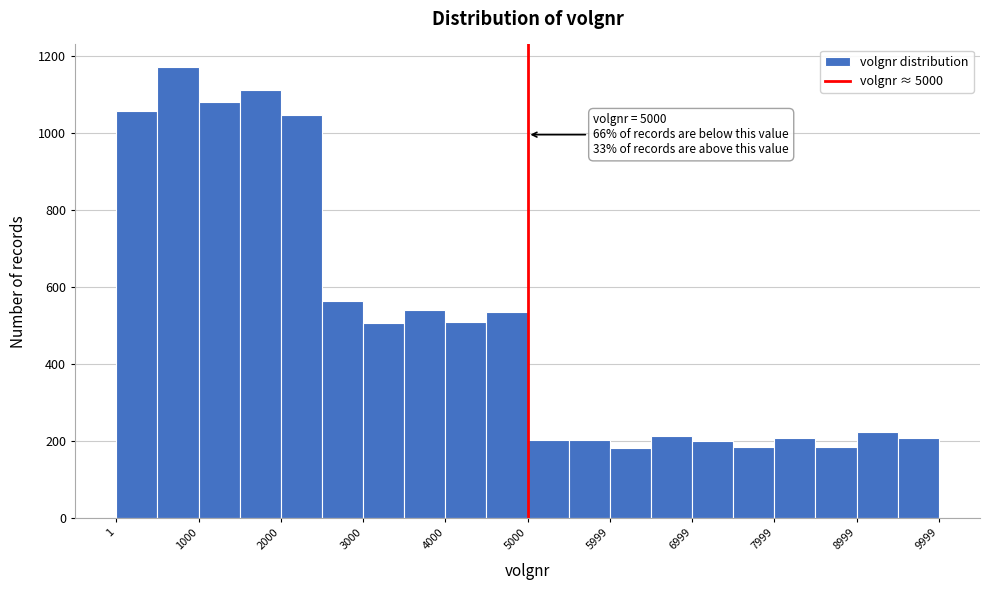

Over which range of the x-axis is the bar tallest?

500 to 1000